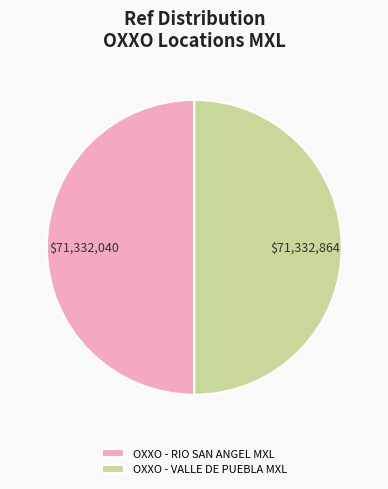

True or false: OXXO - VALLE DE PUEBLA MXL accounts for 40% of the total.

False